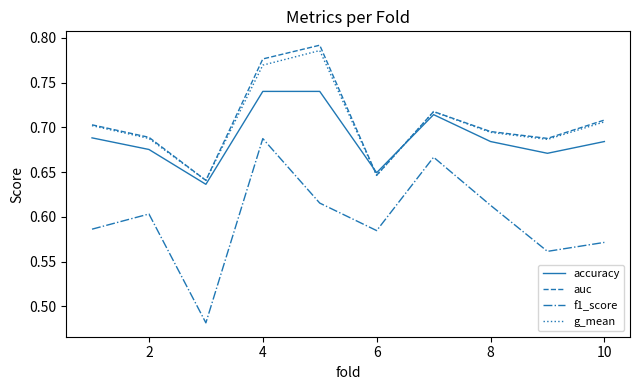

Does the chart display data point markers on the line(s)?

No